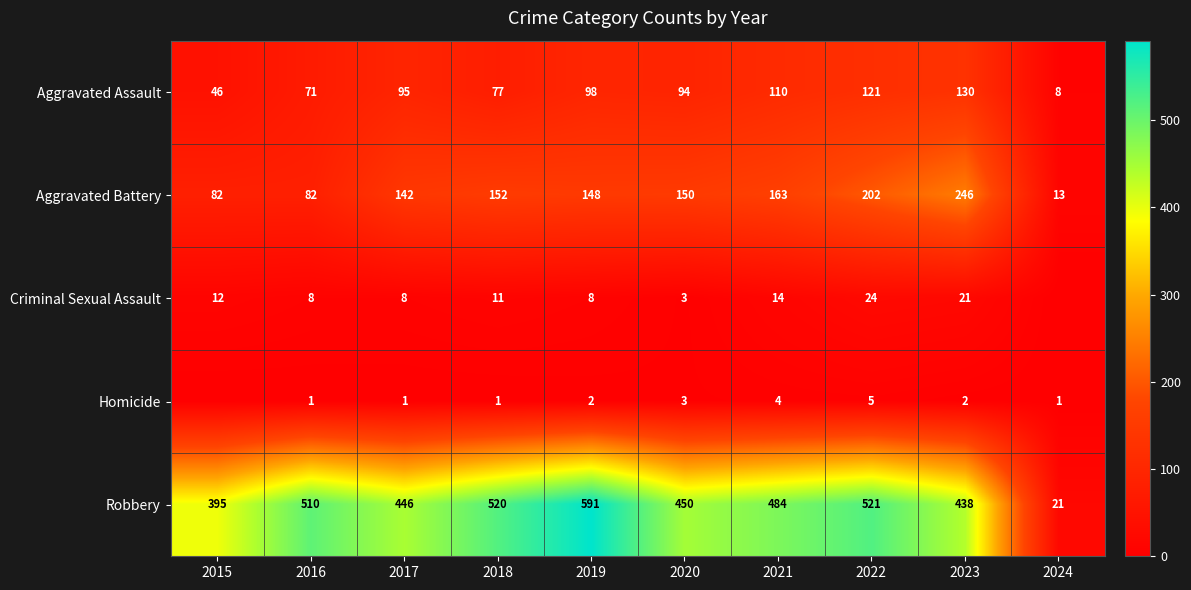

At which category is the sum across all series the highest?

2022